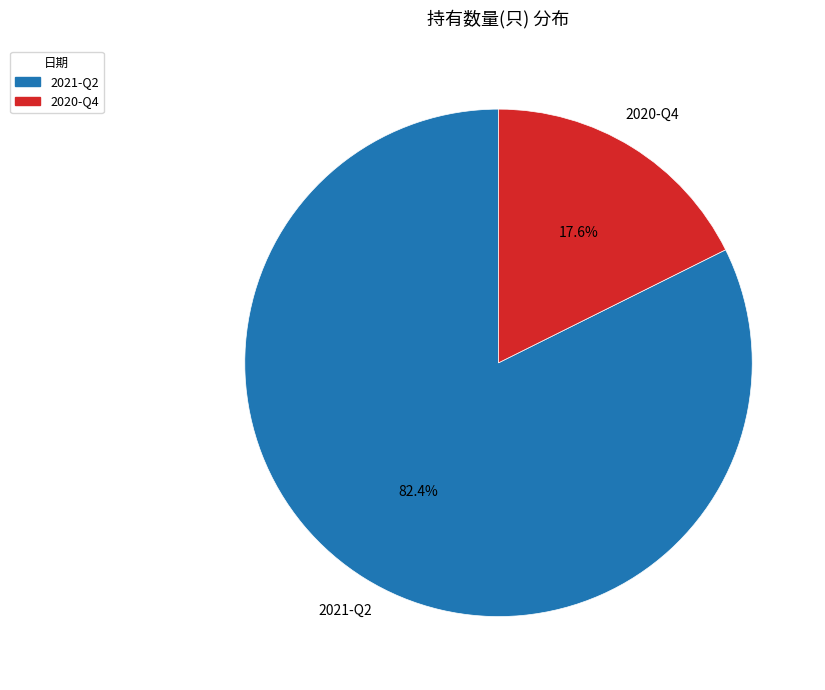

What is the ratio of the value at 2020-Q4 to the value at 2021-Q2?

0.2